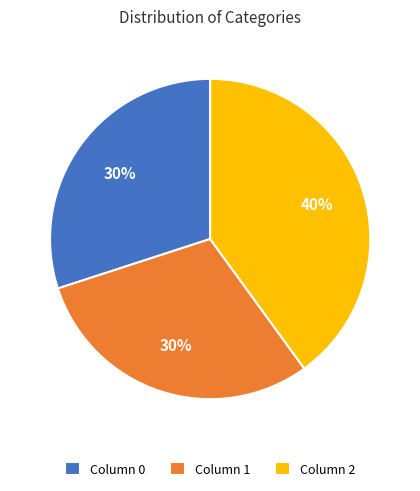

How many segments does this pie chart have?

3